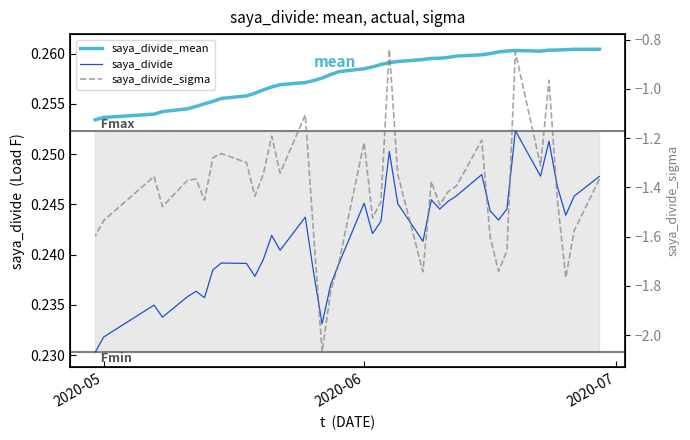

True or false: saya_divide_sigma and saya_divide cross at least once.

False